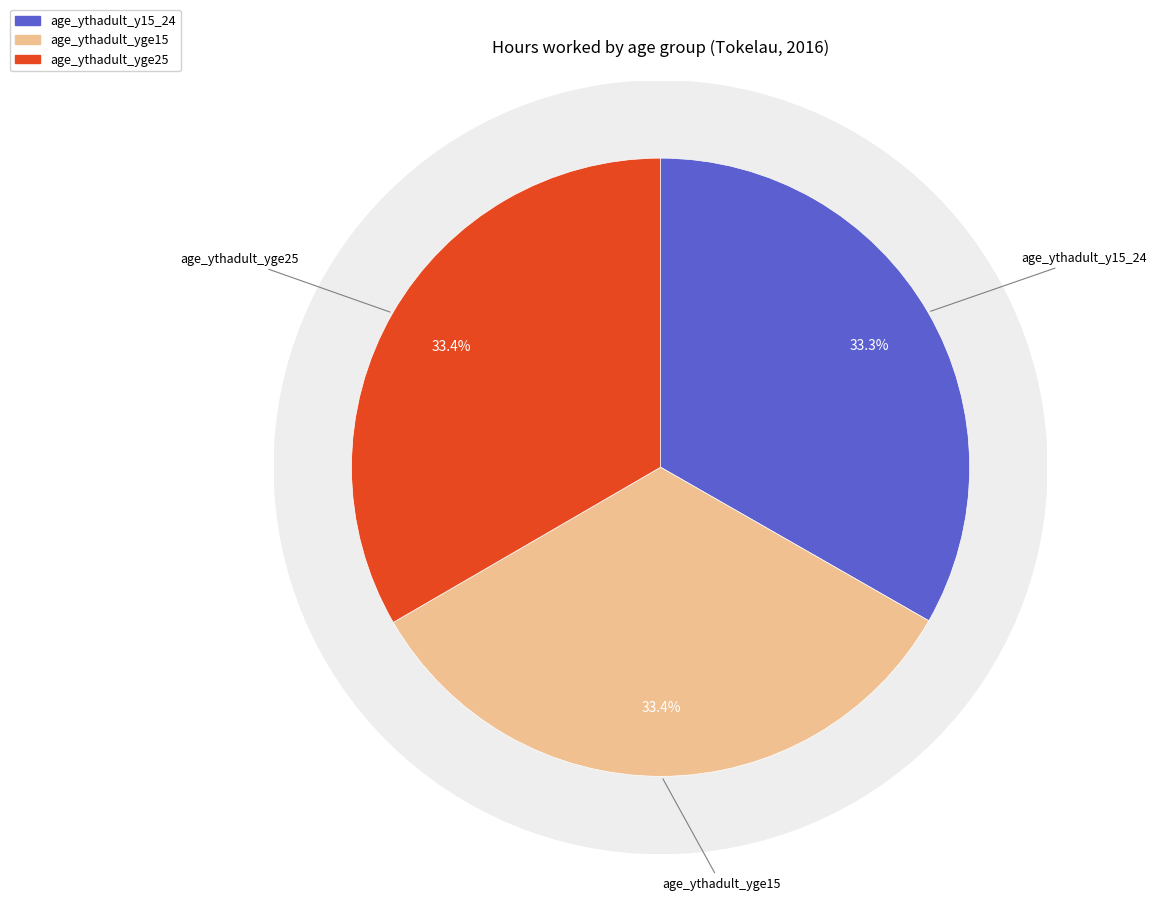

Count the number of slices in the pie.

3